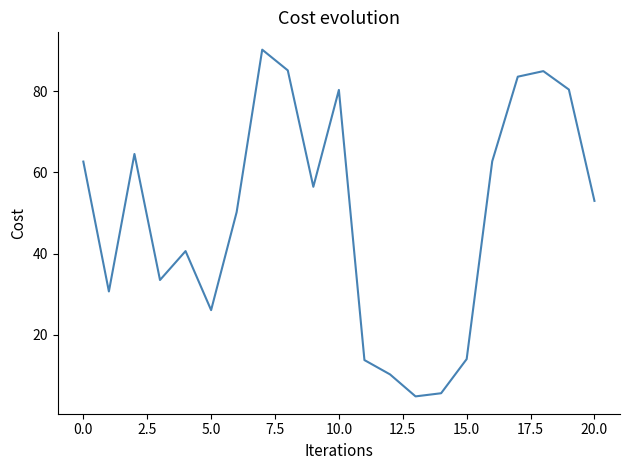

How many interior local valleys (lower than both neighbors) does the data have?

5